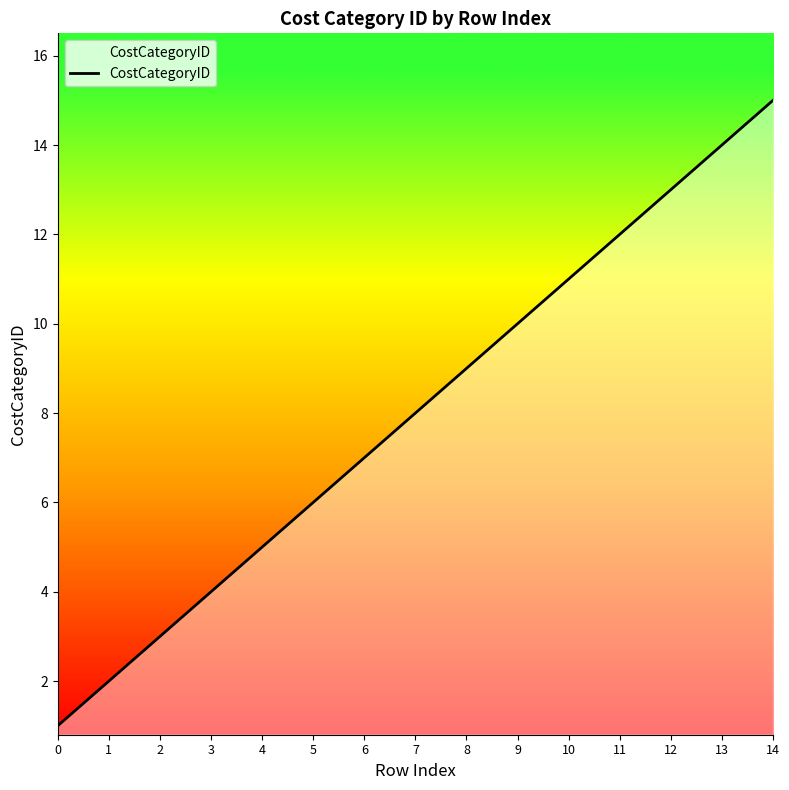

Reading left to right, list all the values displayed in this chart.

1	2	3	4	5	6	7	8	9	10	11	12	13	14	15